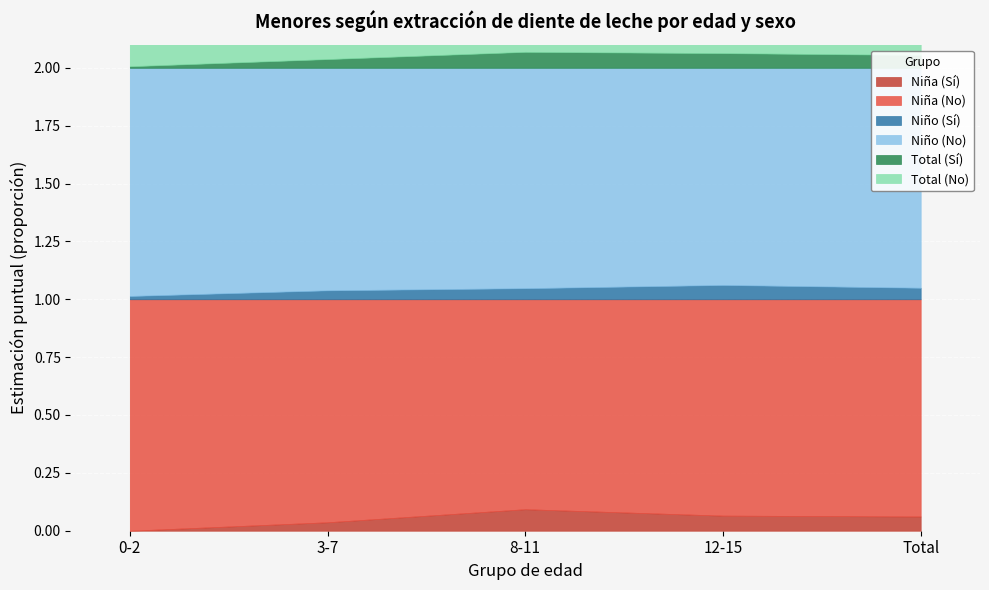

Which series has the widest spread of values?

Niña (Sí)